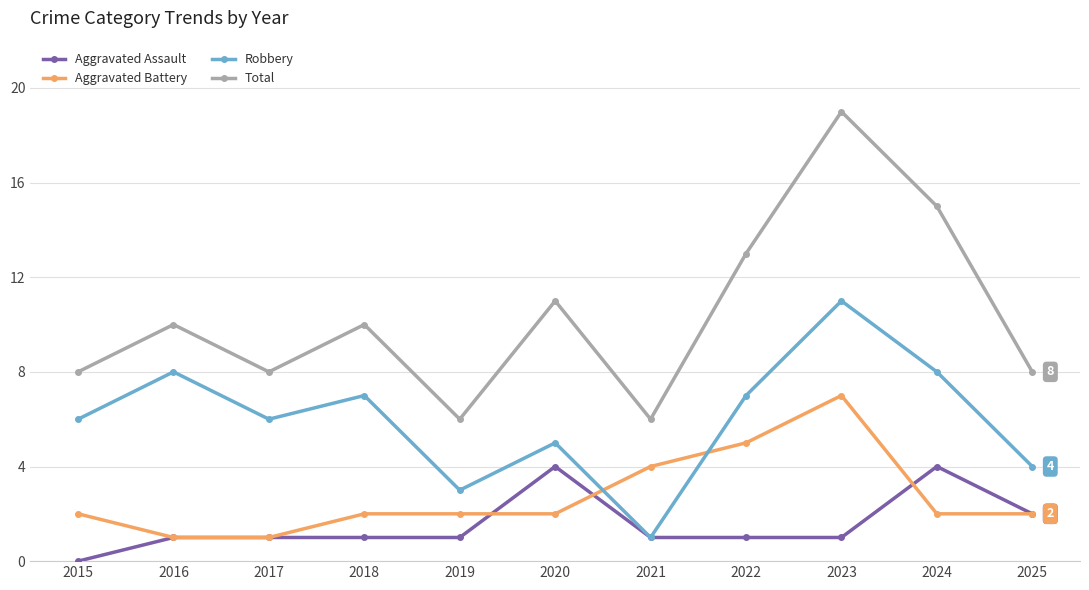

Reading left to right, transcribe all the data shown in this chart.

Aggravated Assault: 2015=0	2016=1	2017=1	2018=1	2019=1	2020=4	2021=1	2022=1	2023=1	2024=4	2025=2
Aggravated Battery: 2015=2	2016=1	2017=1	2018=2	2019=2	2020=2	2021=4	2022=5	2023=7	2024=2	2025=2
Robbery: 2015=6	2016=8	2017=6	2018=7	2019=3	2020=5	2021=1	2022=7	2023=11	2024=8	2025=4
Total: 2015=8	2016=10	2017=8	2018=10	2019=6	2020=11	2021=6	2022=13	2023=19	2024=15	2025=8